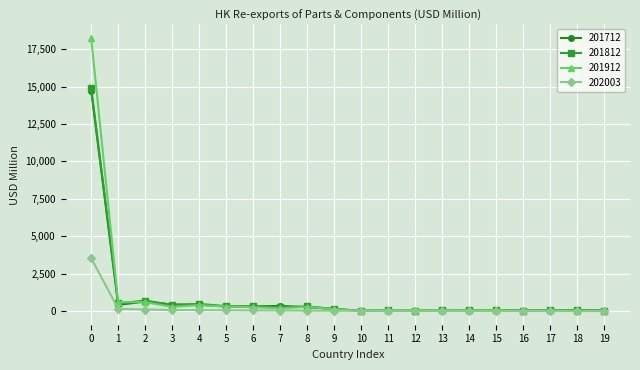

Which series has the largest range (max minus min)?

201912